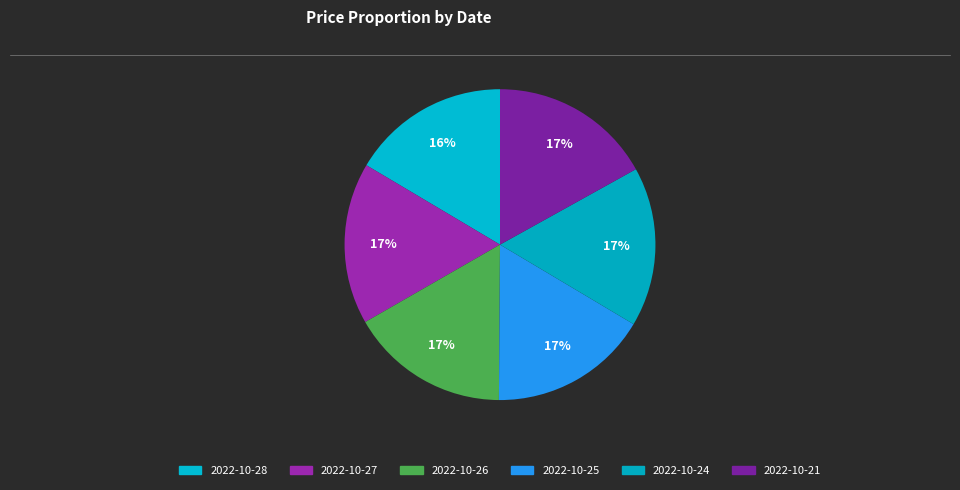

How many segments does this pie chart have?

6